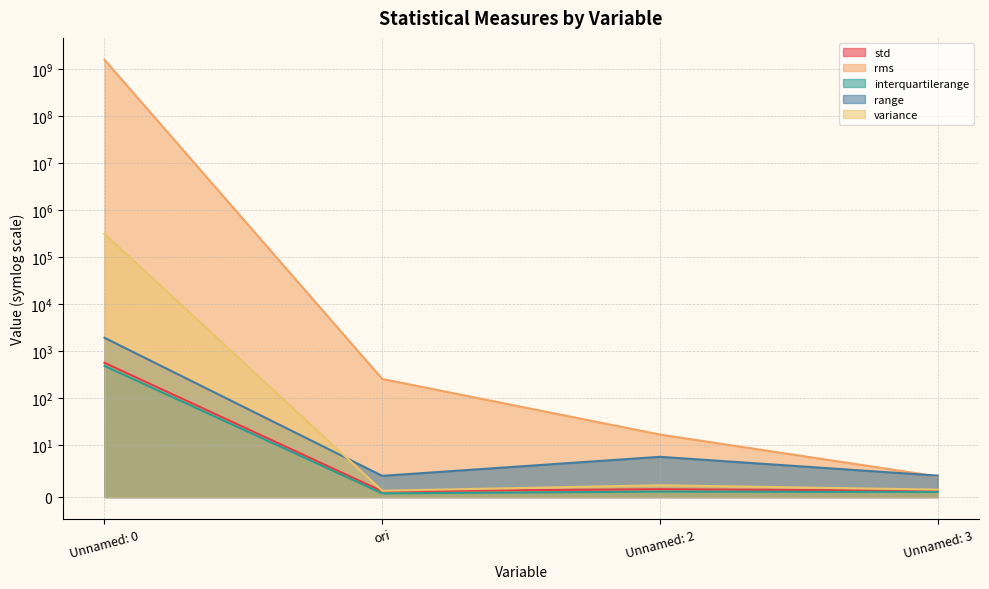

After their last crossing, which series has the higher values: rms or range?

range